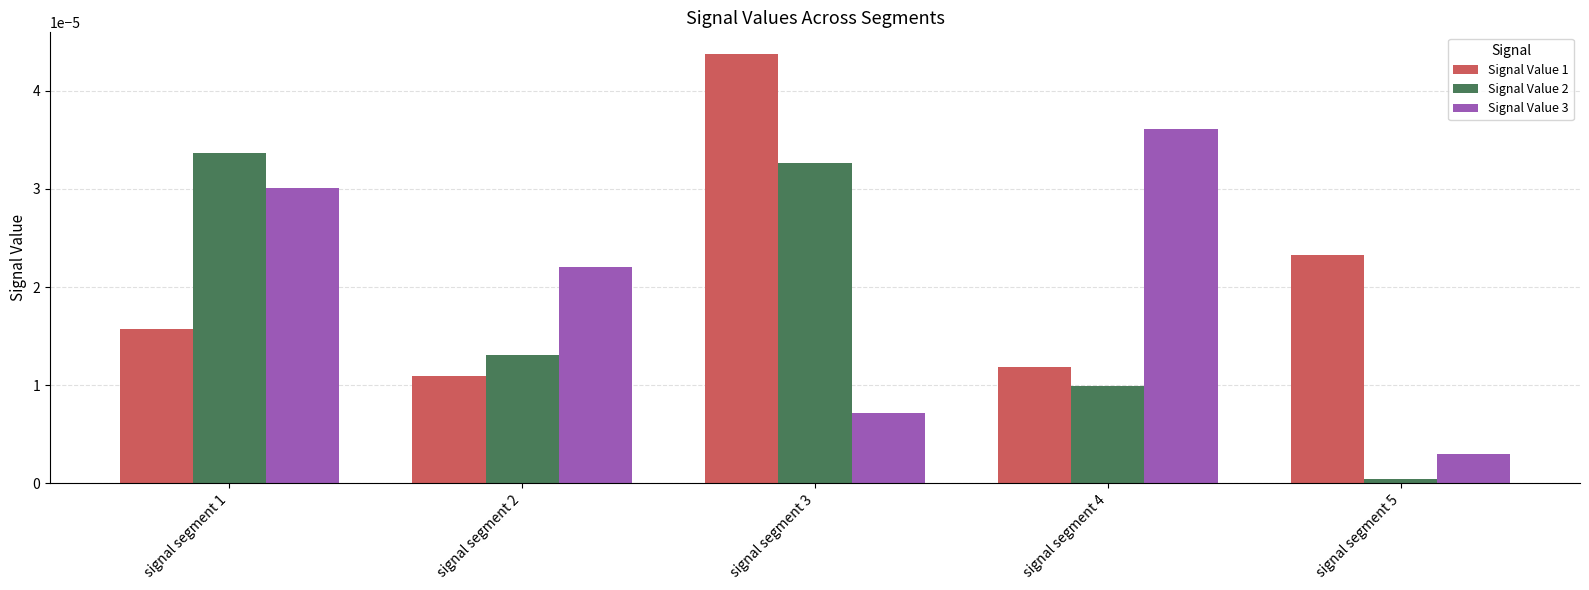

Which series has the largest total across all categories?

Signal Value 1